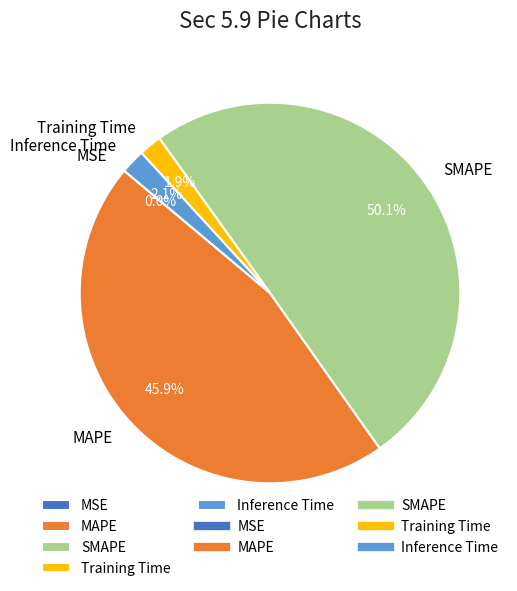

True or false: Inference Time accounts for 8% of the total.

False